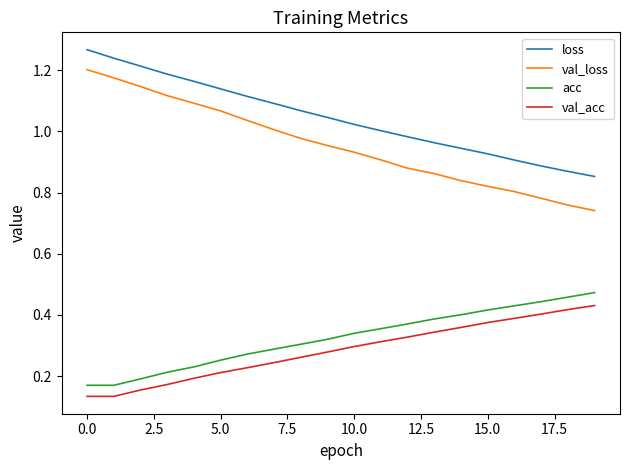

True or false: val_loss and acc intersect in this chart.

False